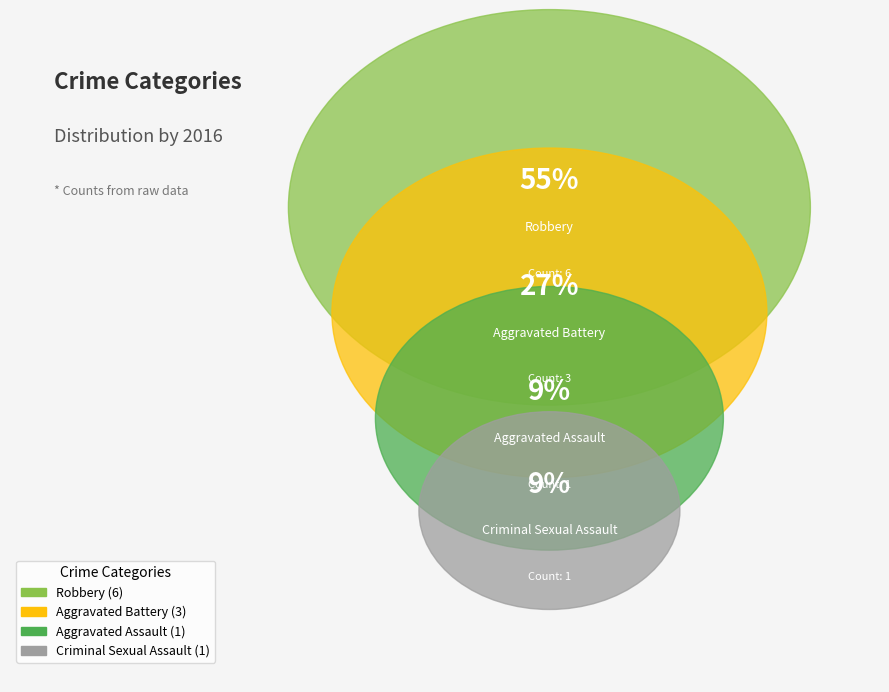

Which category accounts for the majority?

Robbery